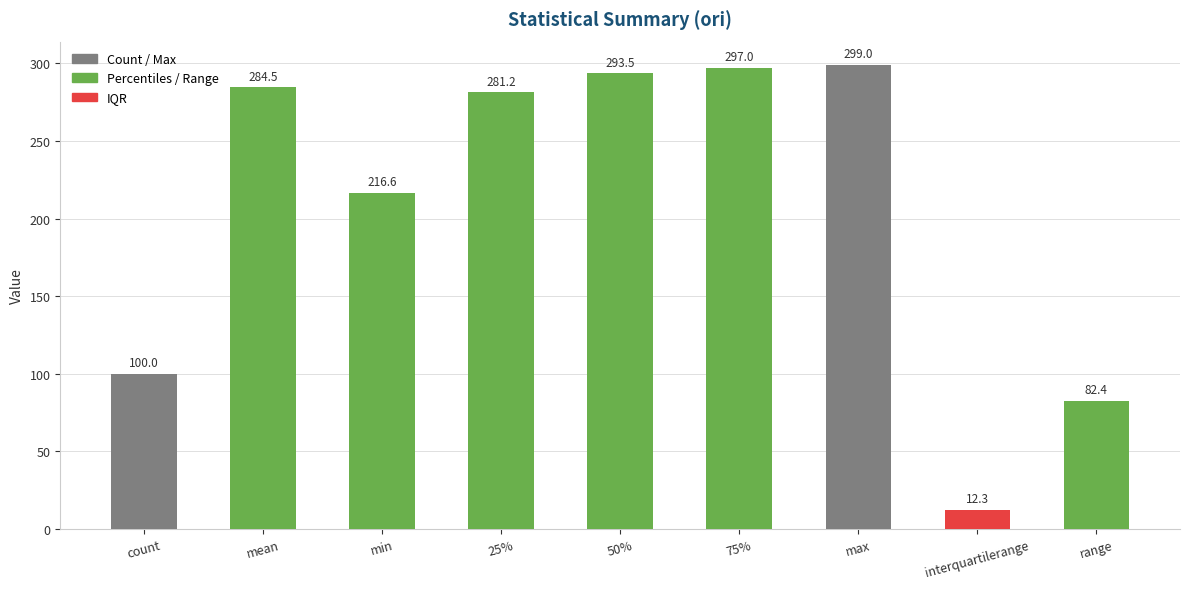

Reading left to right, transcribe all the data shown in this chart.

count=100.0	mean=284.5	min=216.6	25%=281.2	50%=293.5	75%=297.0	max=299.0	interquartilerange=12.3	range=82.4